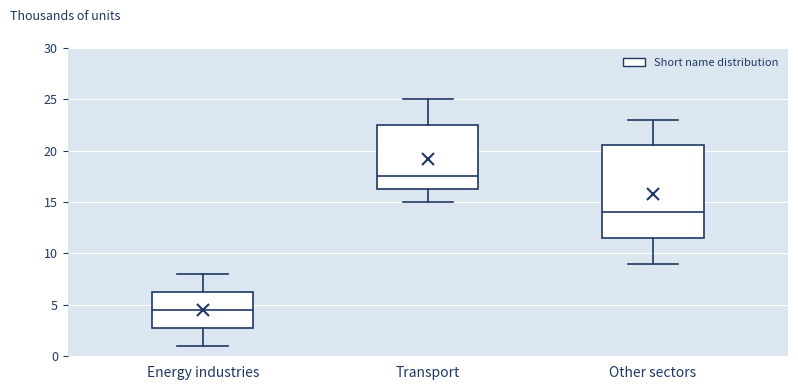

Reading left to right, read every box against the y-axis: the position of its median line, the range the box covers, and the ends of its whiskers. The values are not printed on the chart, so give them approximately, as read against the axis.

Energy industries: median 4.5, box 3.0 to 6.5, whiskers 1.0 to 8.0
Transport: median 17.5, box 16.5 to 22.5, whiskers 15.0 to 25.0
Other sectors: median 14.0, box 11.5 to 20.5, whiskers 9.0 to 23.0